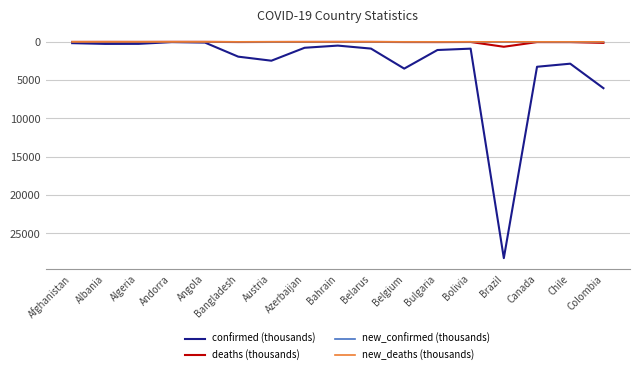

Which series has the largest total across all categories?

confirmed (thousands)